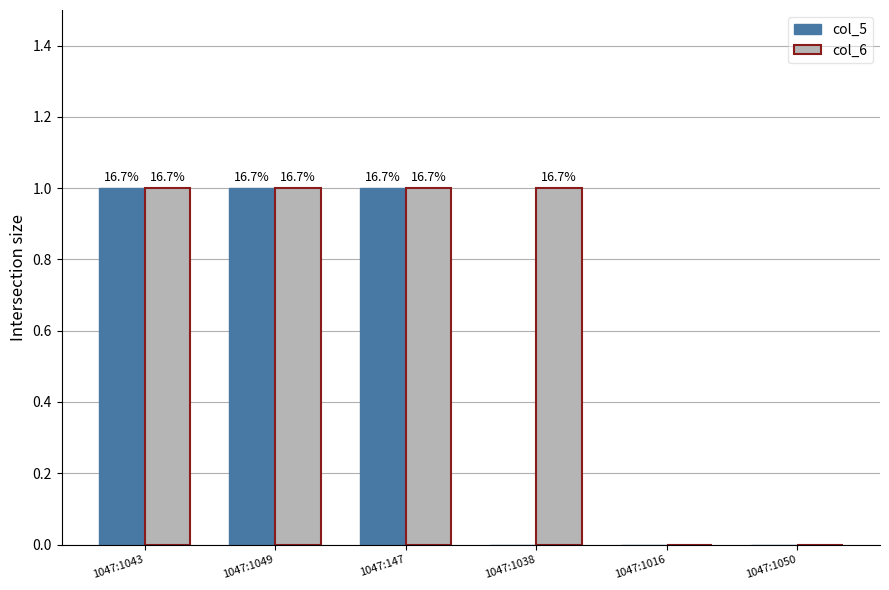

What is the average value of the col_6 series?

1